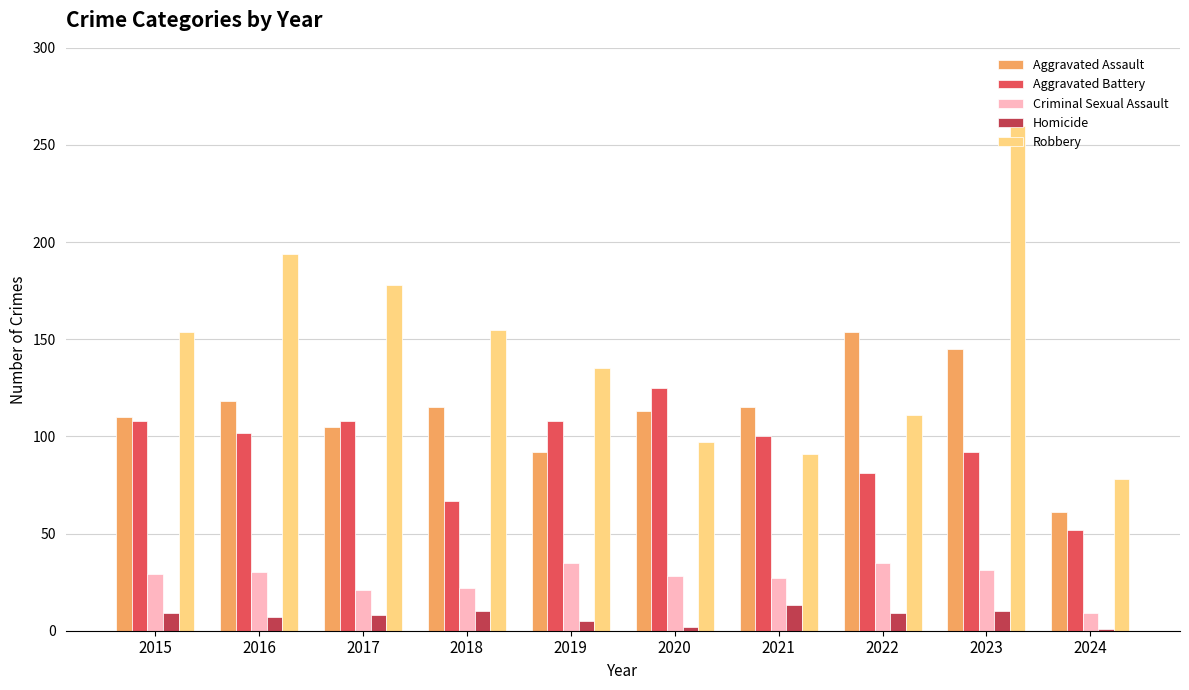

Is it true that Aggravated Battery equals 141 at 2019?

False